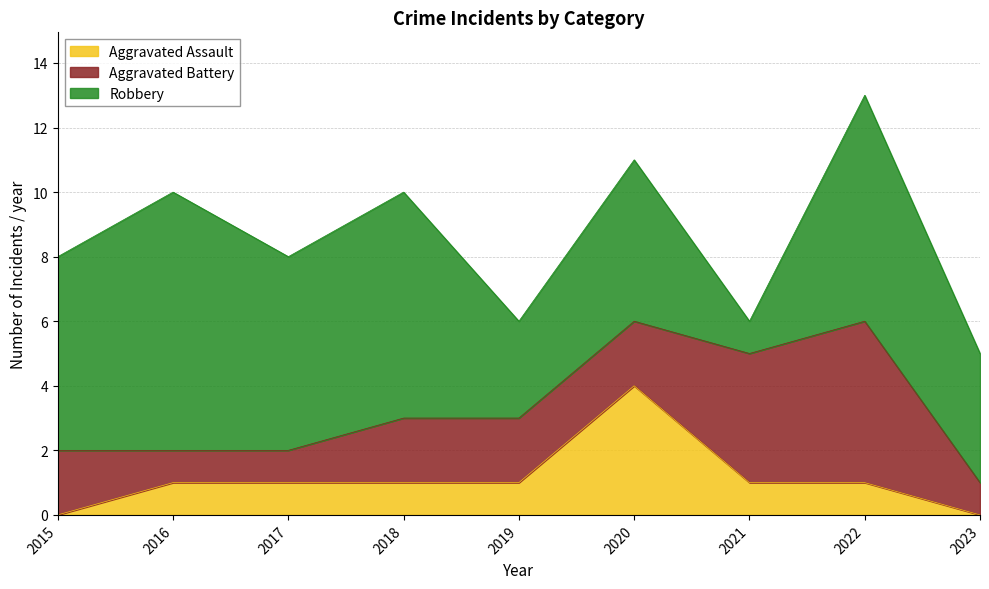

What are all the series names shown in the legend?

Aggravated Assault, Aggravated Battery, Robbery